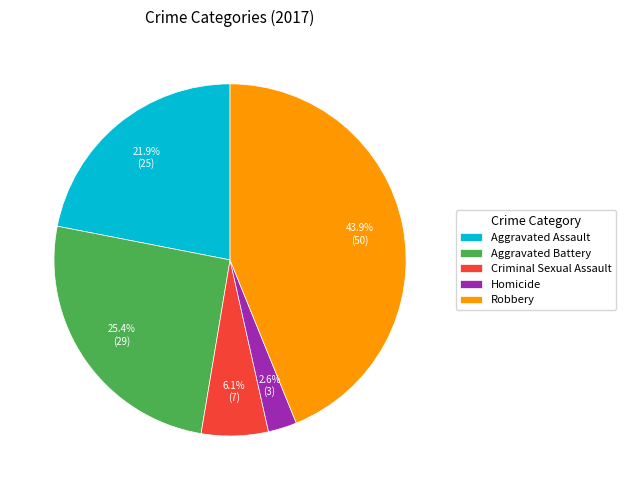

Which has a higher value, Aggravated Assault or Homicide?

Aggravated Assault